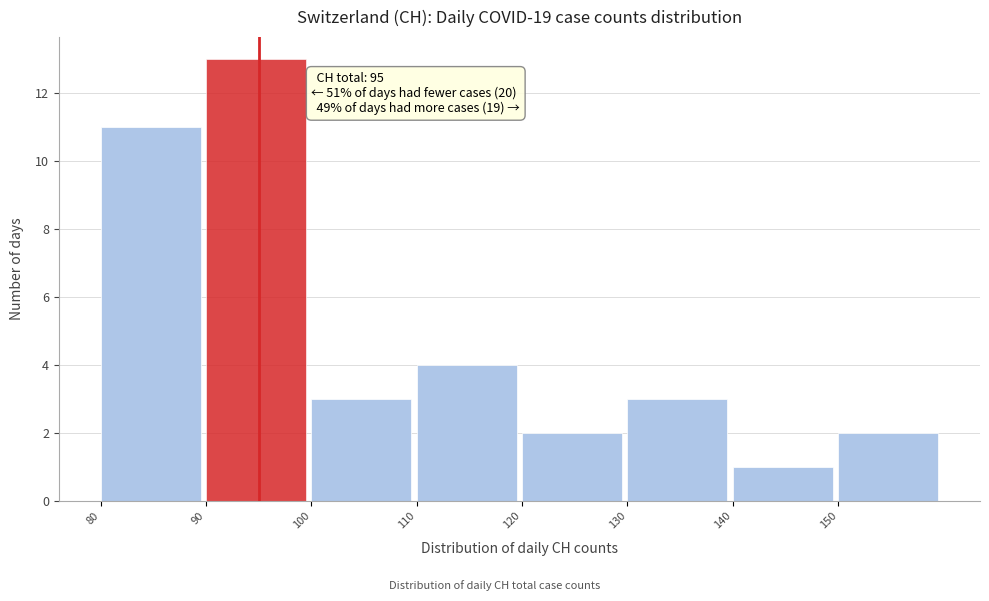

Over which range of the x-axis is the bar tallest?

90 to 100